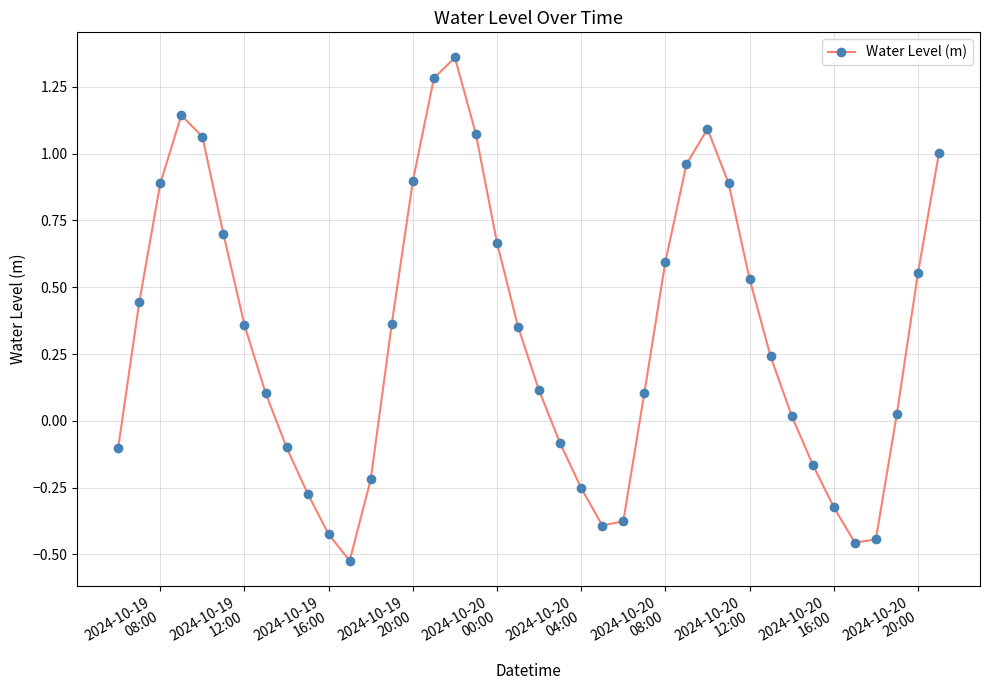

What is the average value?

0.3